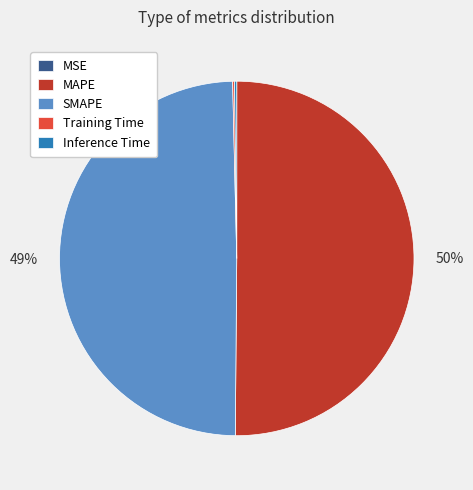

To the nearest percent, what is the average slice percentage?

20%